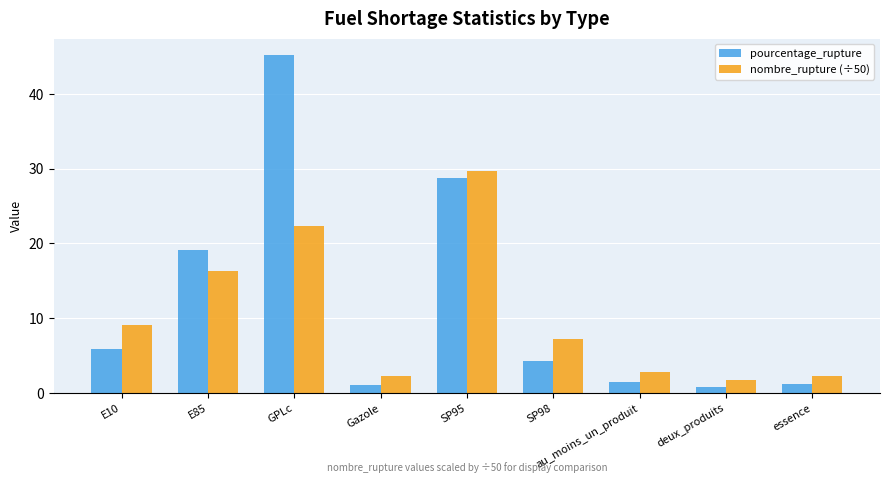

How many bars are there in each group?

2